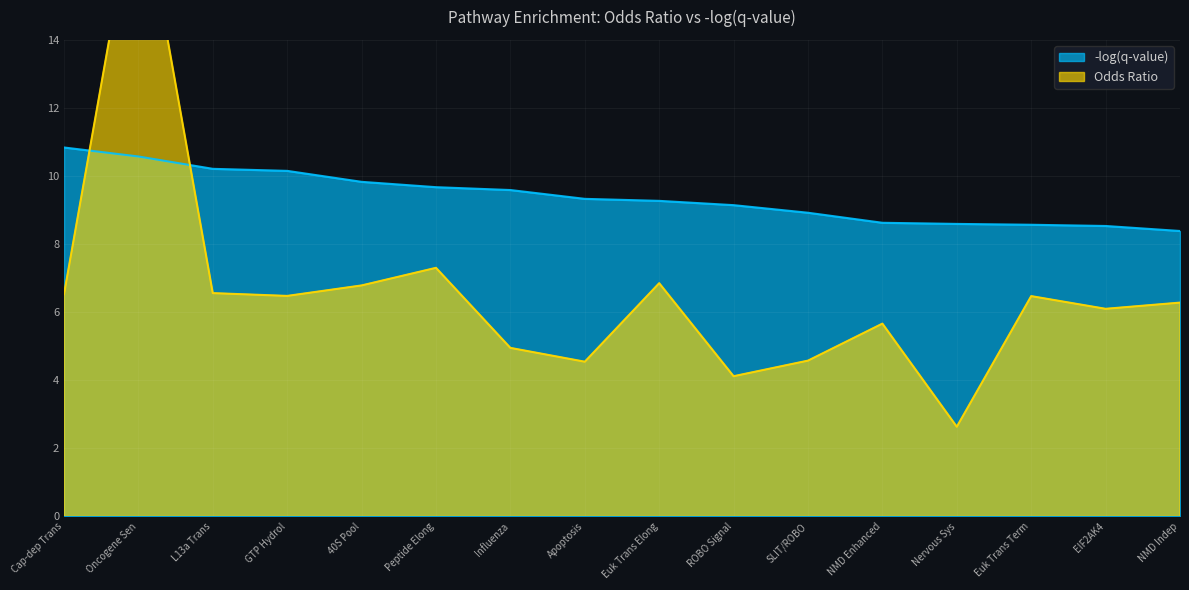

True or false: -log(q-value) has a value of 12.0 at EIF2AK4.

False